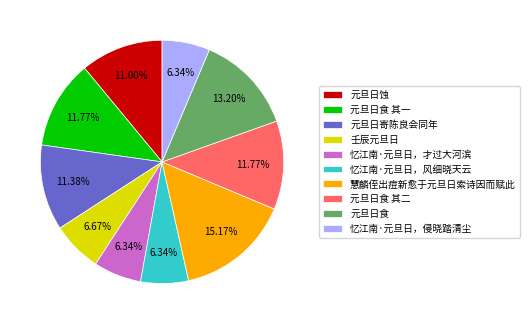

True or false: 忆江南·元旦日，侵晓踏清尘 accounts for 13% of the total.

False